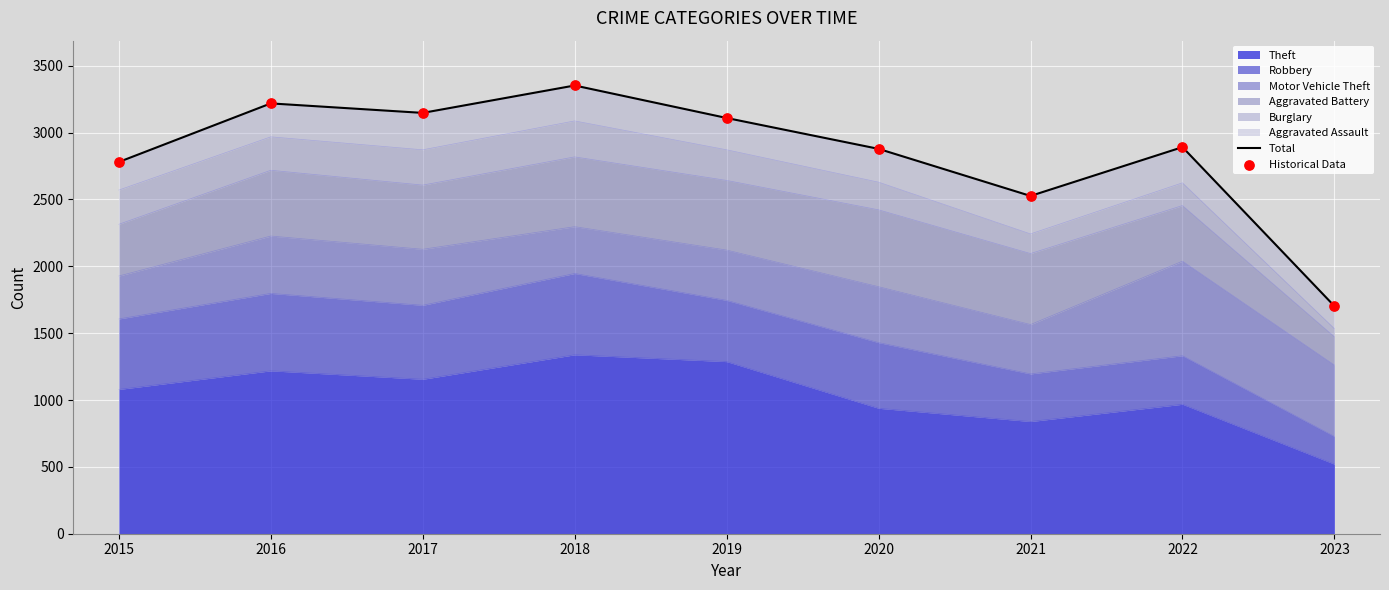

Which series contains the highest Y value?

Total